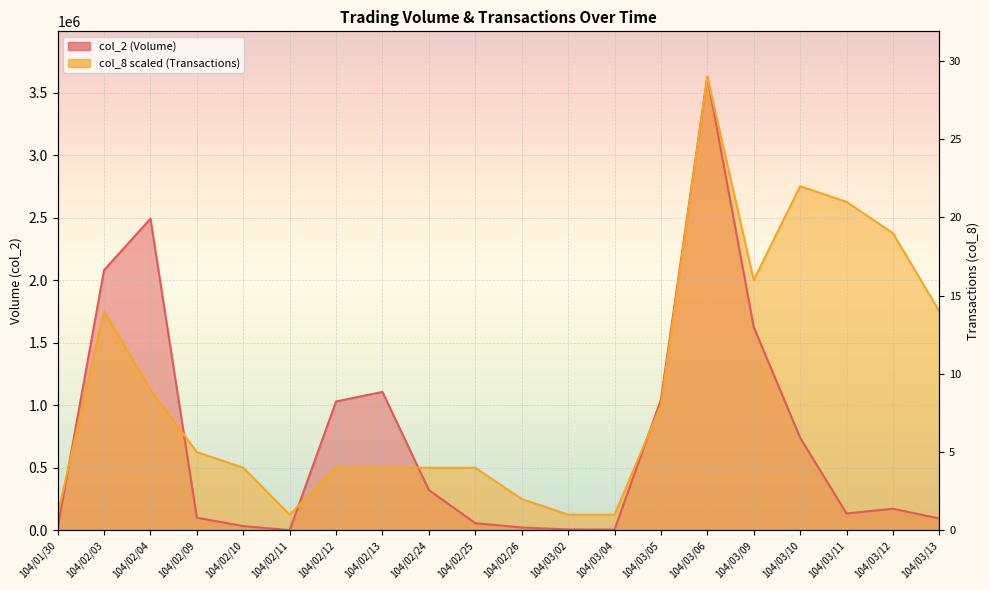

How many lines are shown in the chart?

2